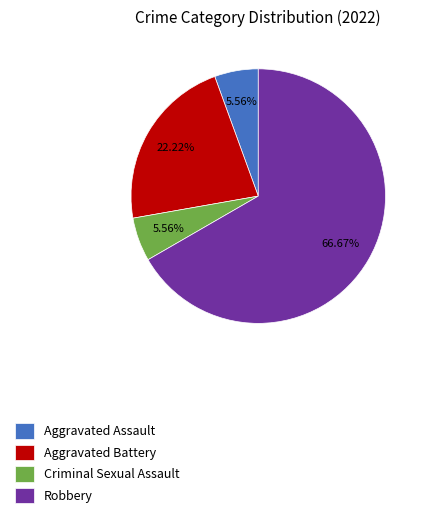

How many slices are in this pie chart?

4